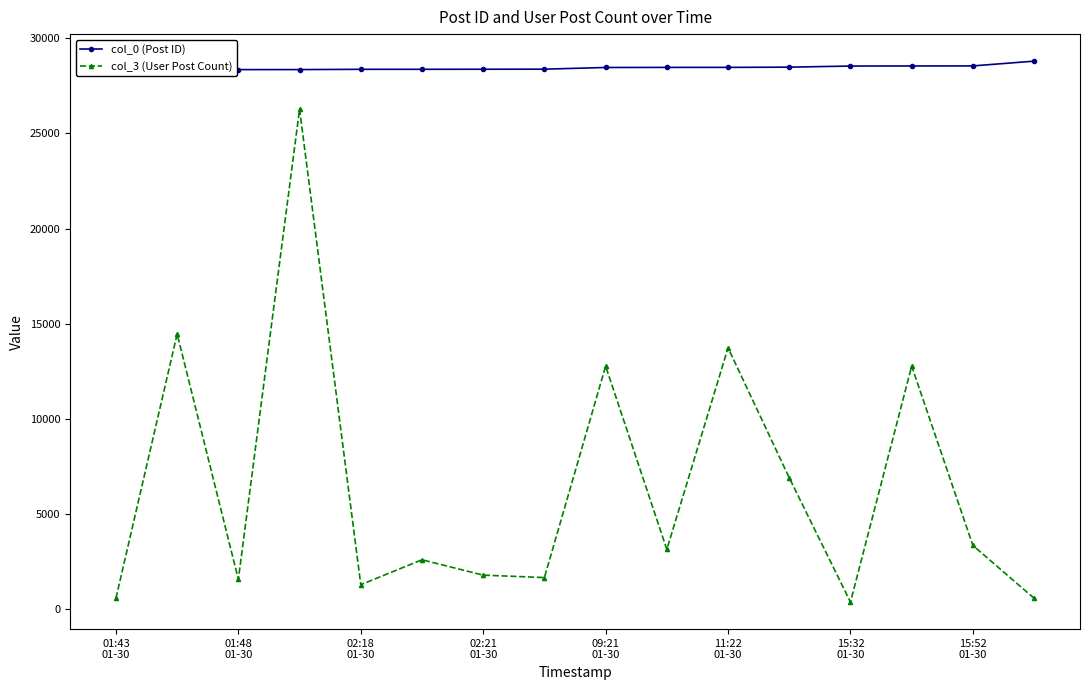

Is the value of col_0 (Post ID) at 13 greater than the value of col_3 (User Post Count) at 11?

Yes